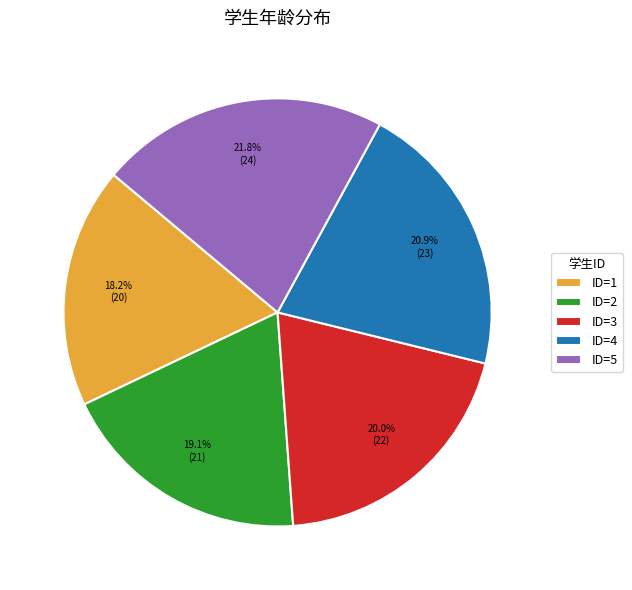

How many slices are in this pie chart?

5